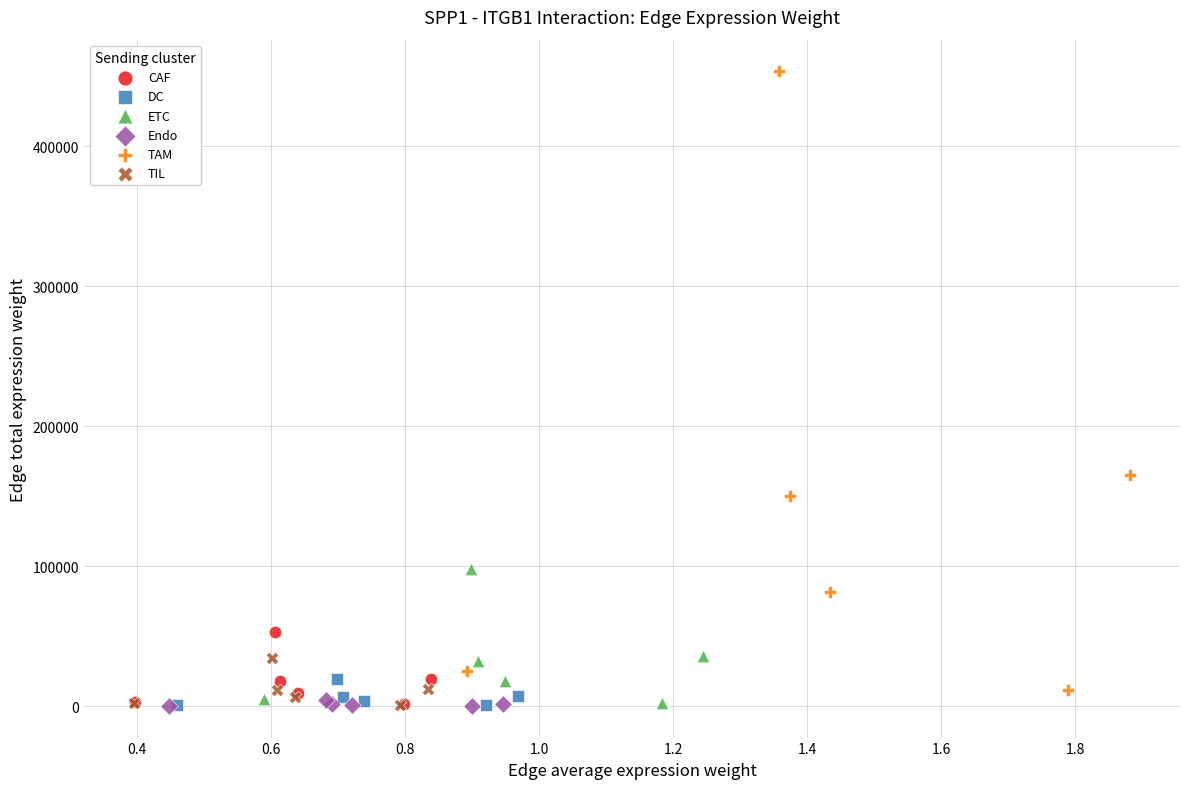

Which series has the widest spread of Y values?

TAM